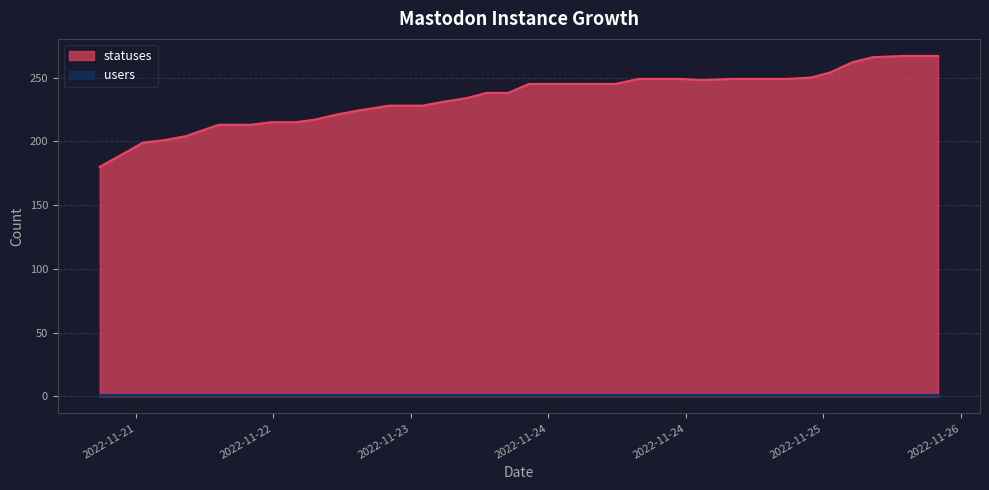

Count the number of categories in the chart.

40